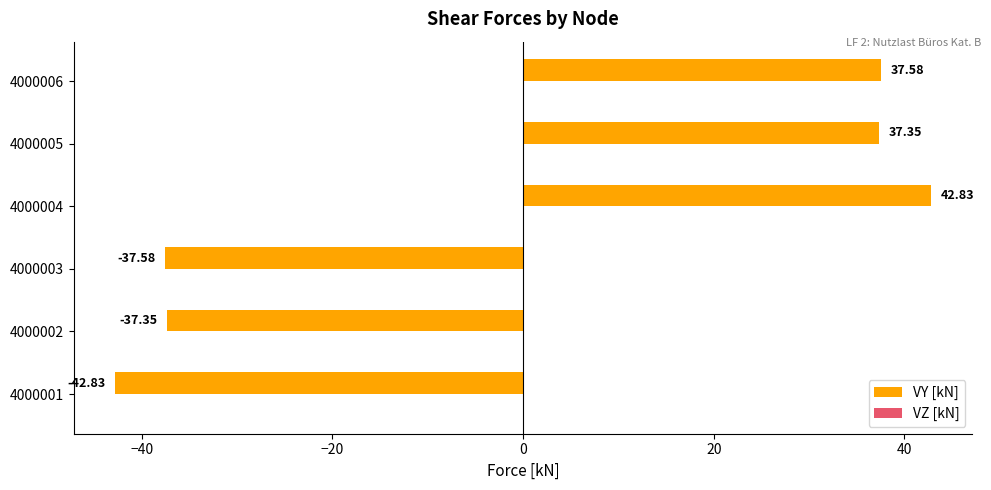

Rank the categories by value from lowest to highest.

4000001, 4000003, 4000002, 4000005, 4000006, 4000004